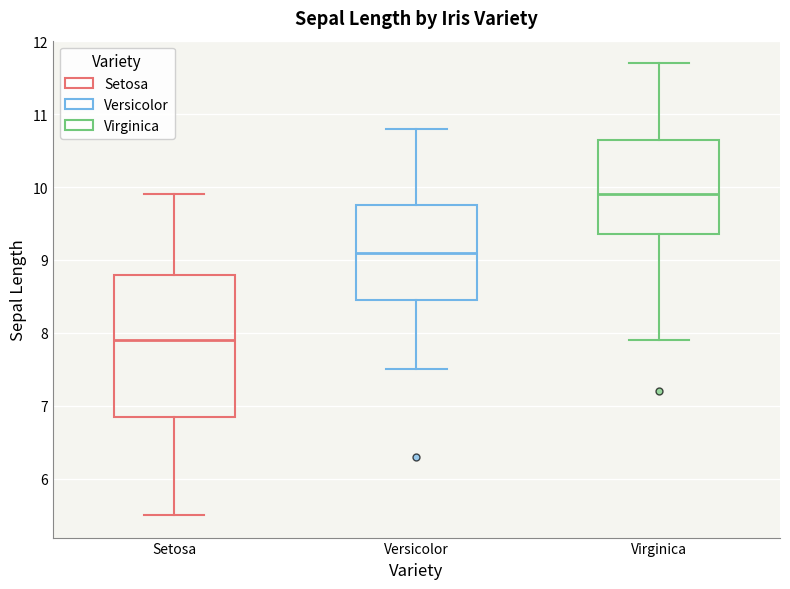

Reading left to right, read every box against the y-axis: the position of its median line, the range the box covers, and the ends of its whiskers. The values are not printed on the chart, so give them approximately, as read against the axis.

Setosa: median 7.9, box 6.9 to 8.8, whiskers 5.5 to 9.9
Versicolor: median 9.1, box 8.5 to 9.8, whiskers 7.5 to 10.8
Virginica: median 9.9, box 9.4 to 10.7, whiskers 7.9 to 11.7